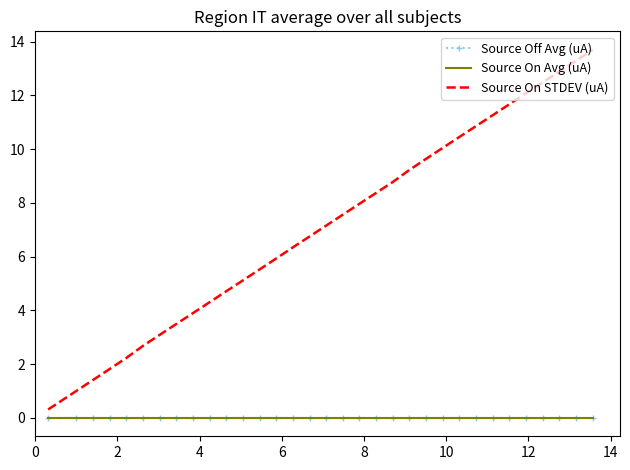

What is the sum of all Source On STDEV (uA) values?

236.0